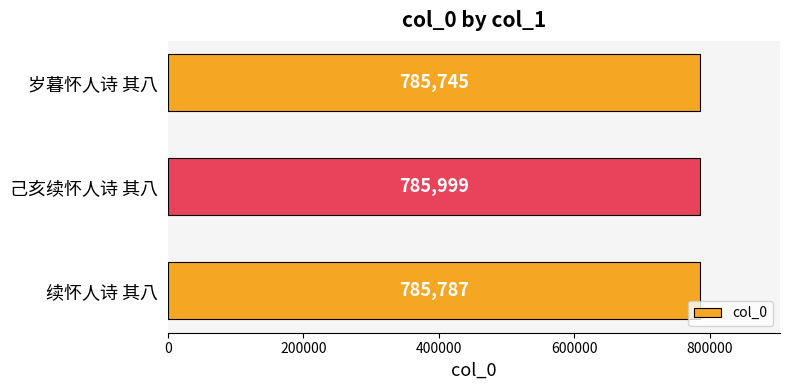

List the labels in order of value, largest first.

己亥续怀人诗 其八, 续怀人诗 其八, 岁暮怀人诗 其八